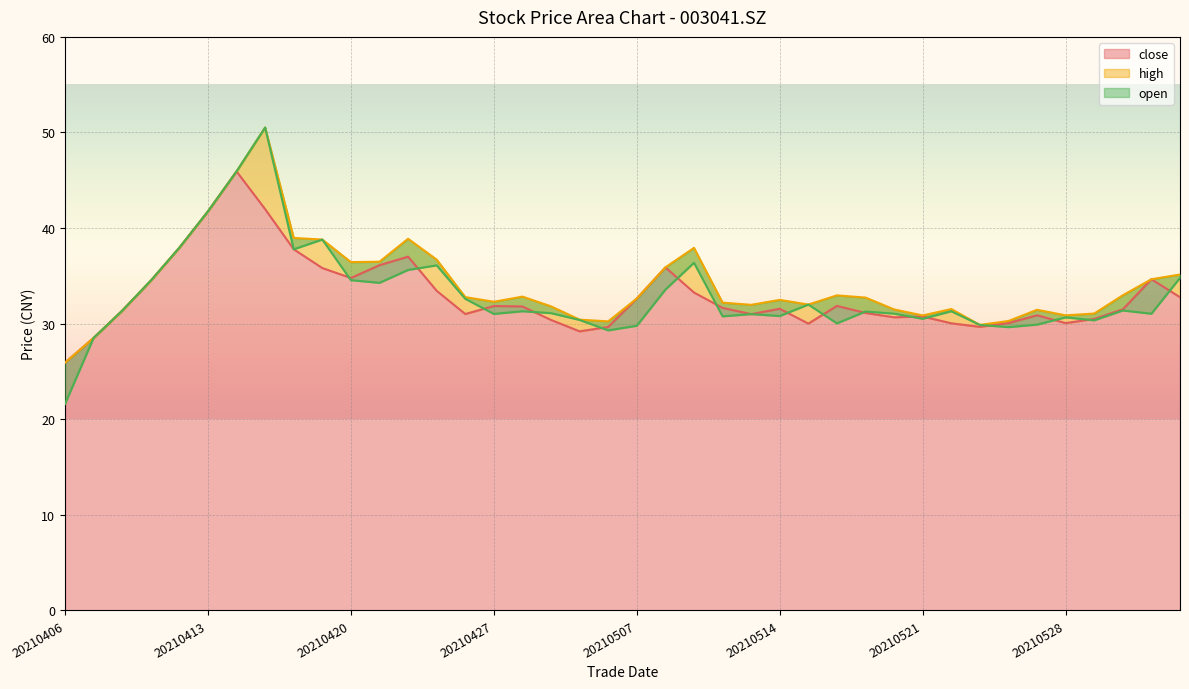

How many distinct data groups are displayed?

3